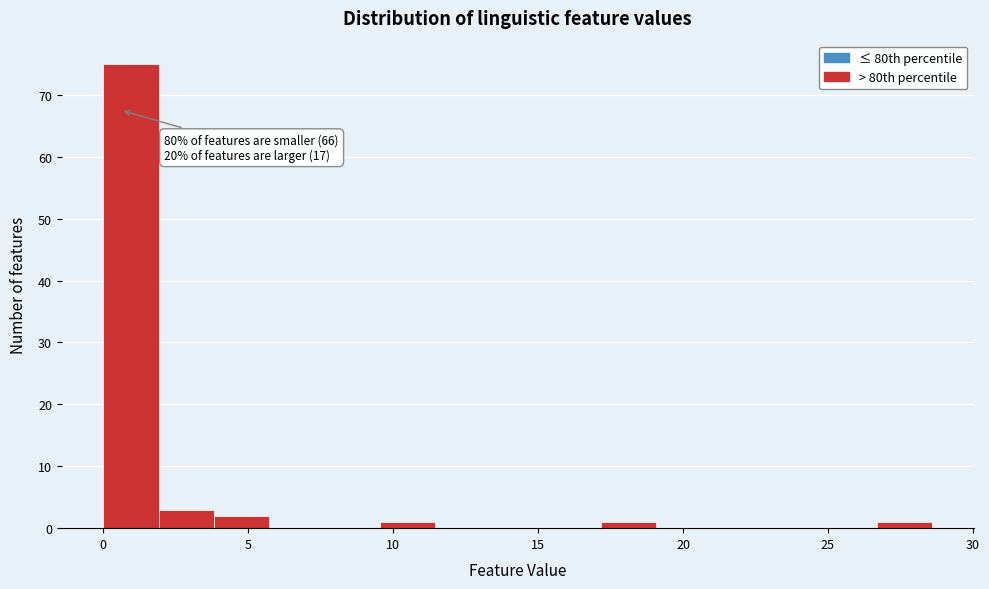

Read against the x-axis, roughly where is the centre of the tallest bar?

1.0